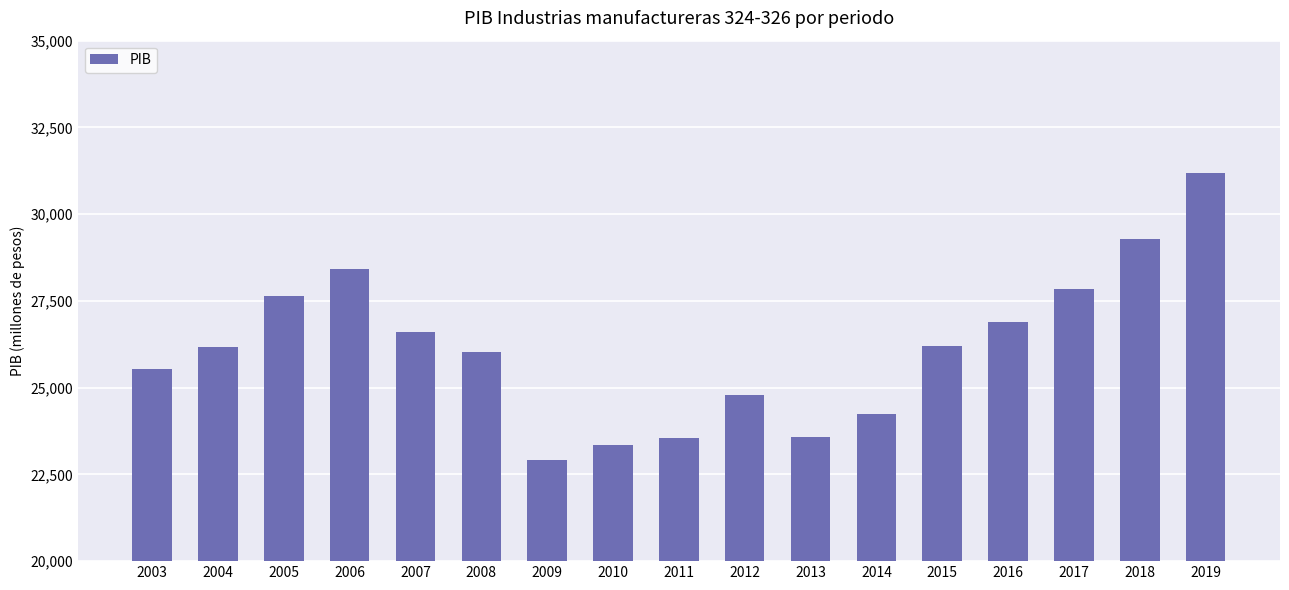

True or false: the data shows 12572.7 at 2011.

False